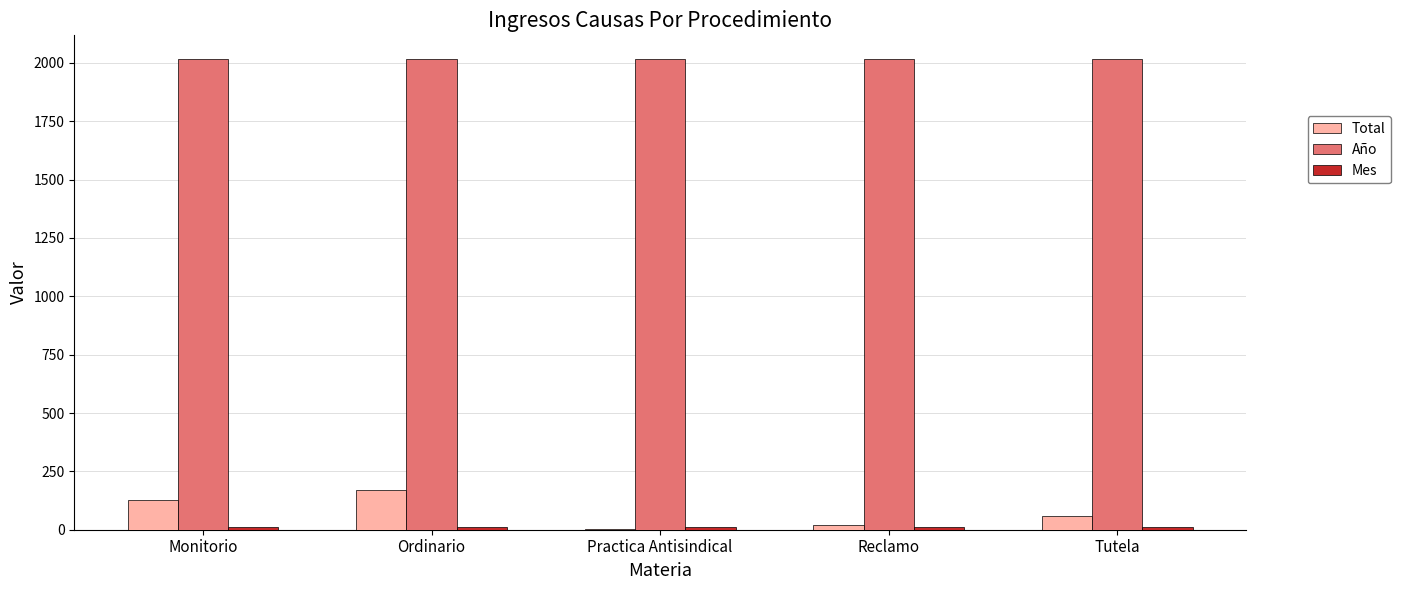

How many groups of bars are there?

5